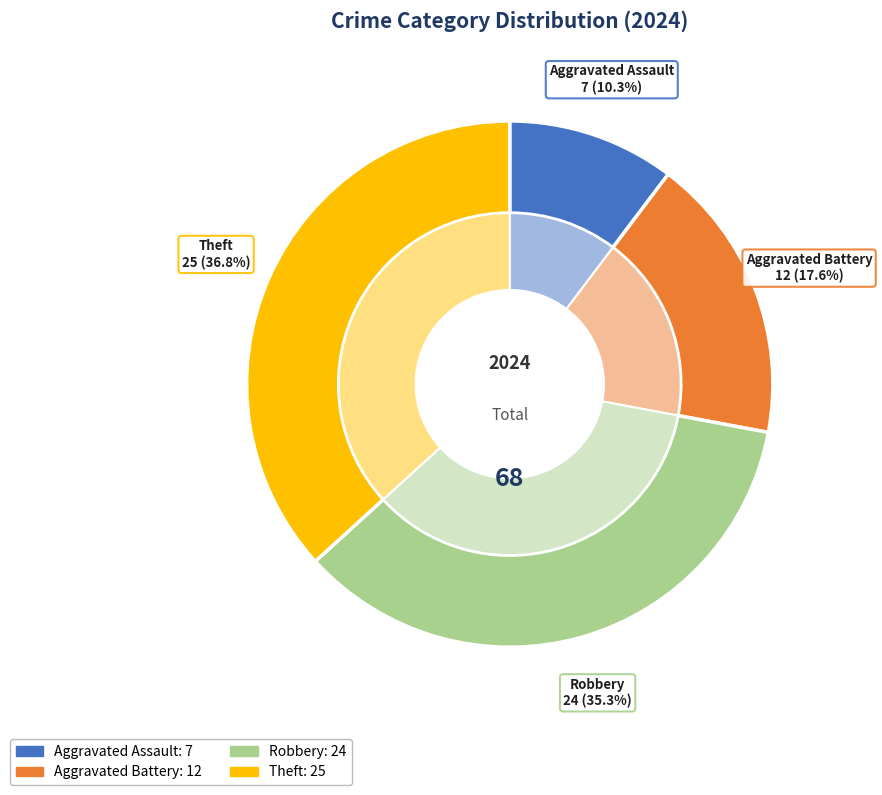

To the nearest percent, what is the difference between the Theft and Robbery slice percentages?

1%